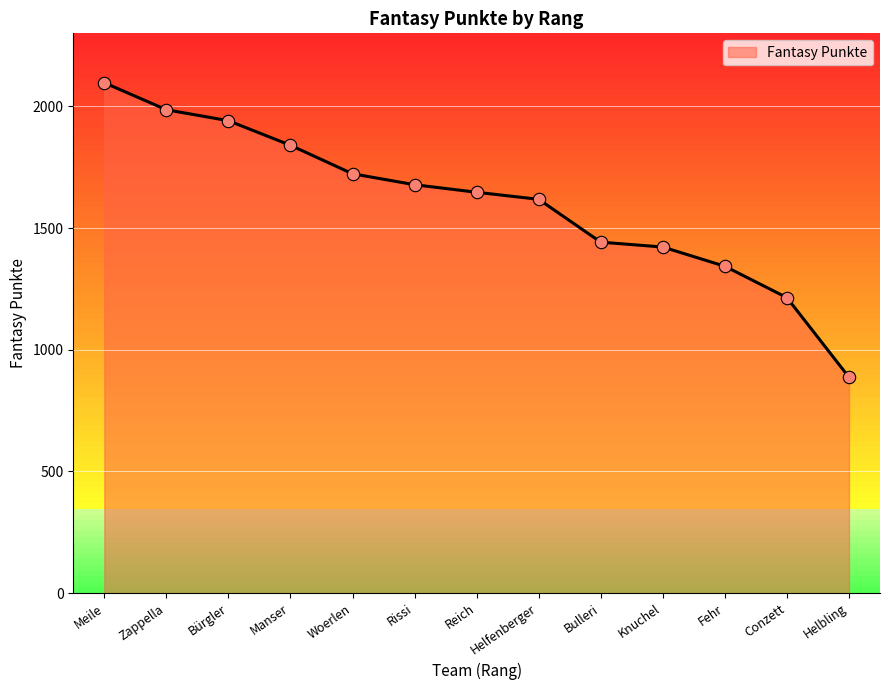

Between Meile and Rissi, which is larger?

Meile